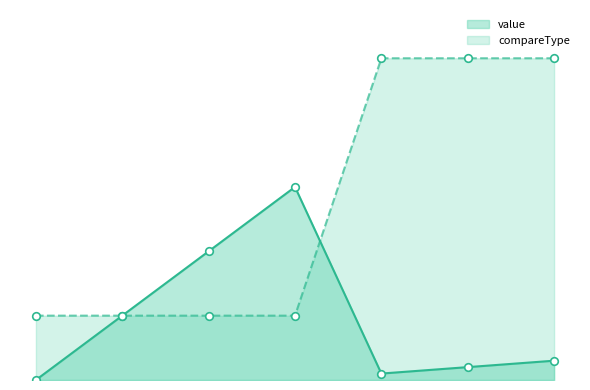

Is the value of value at DefenderSource==Machine greater than the value of compareType at DefenderSource==Qigong?

No